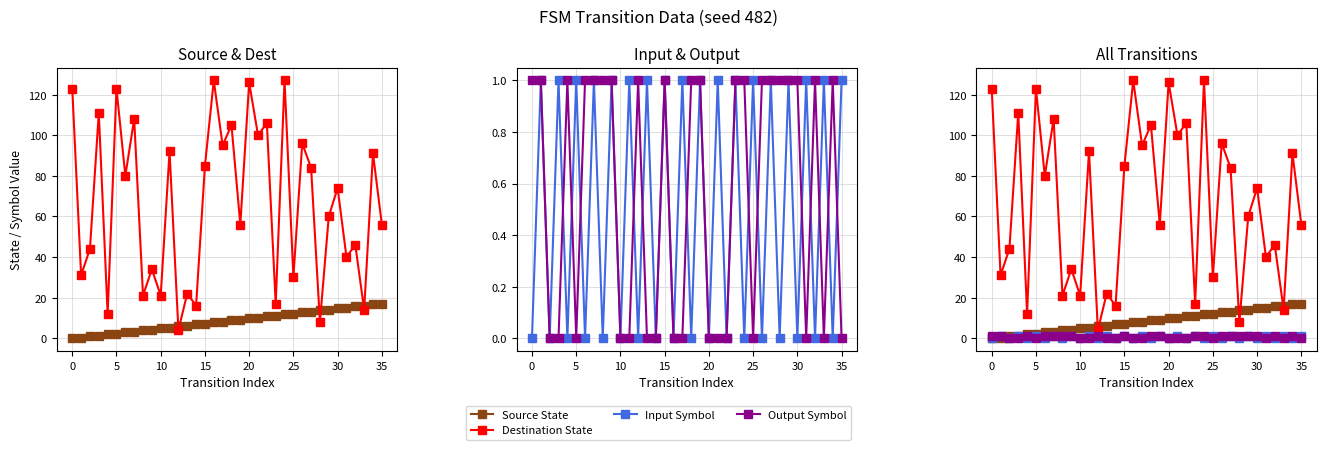

True or false: Source State has more than 0 interior local peaks.

False